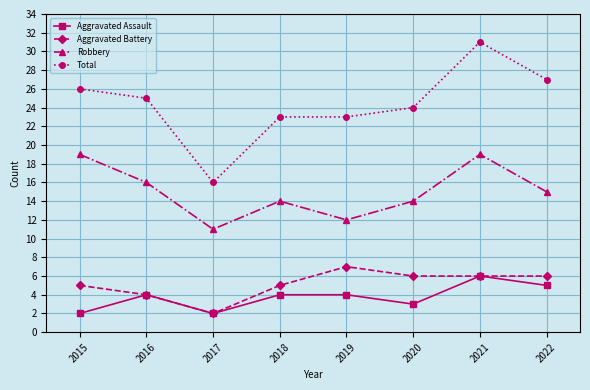

What is the difference between the Aggravated Battery values at 2016 and 2021?

2